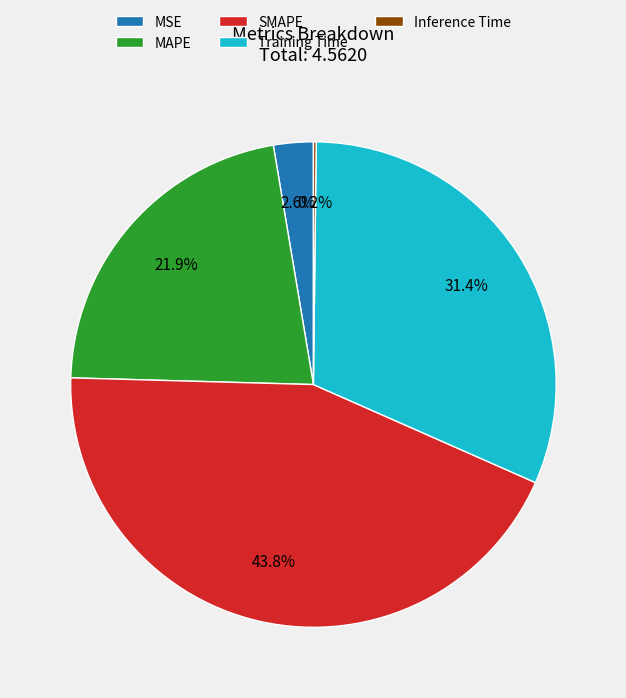

To the nearest percent, what portion does Training Time represent?

31%